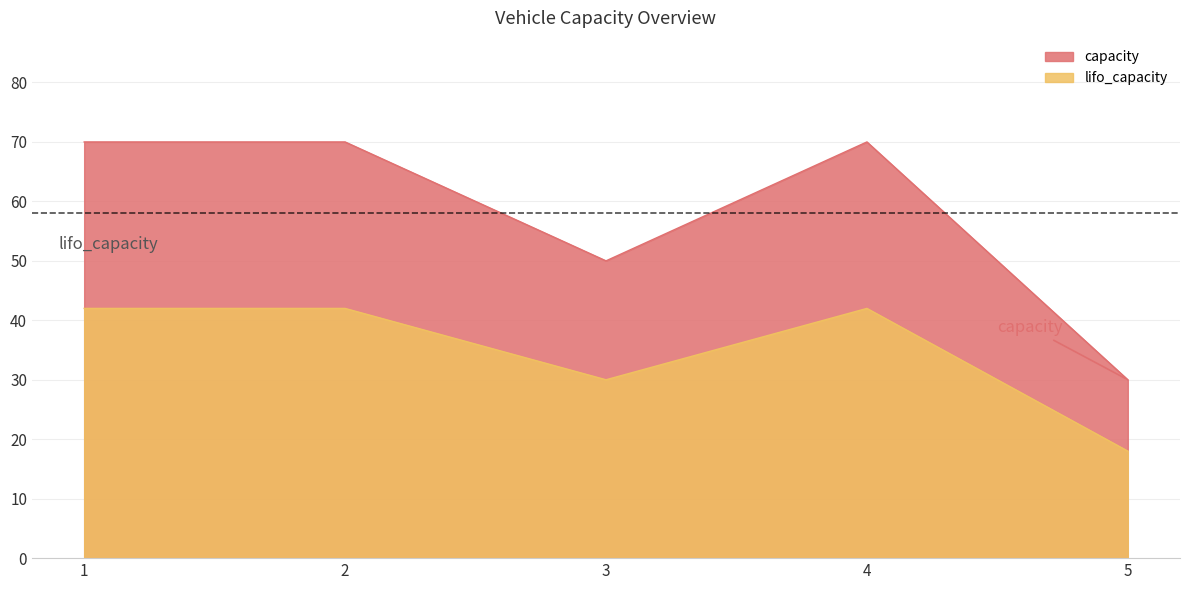

How many interior local peaks does the lifo_capacity series have?

1